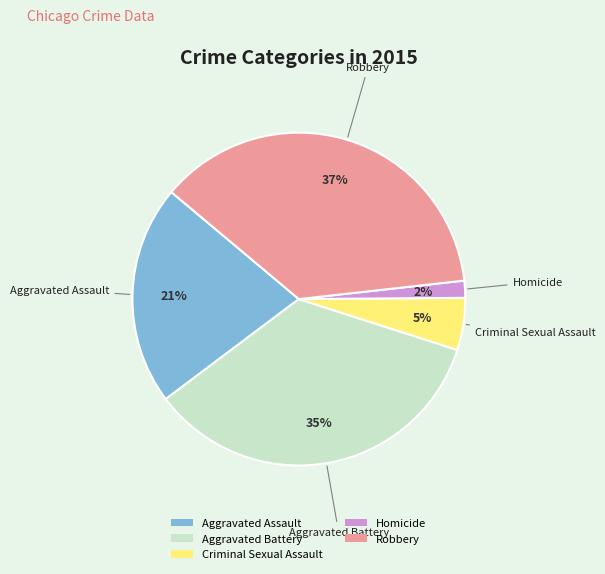

How many segments does this pie chart have?

5